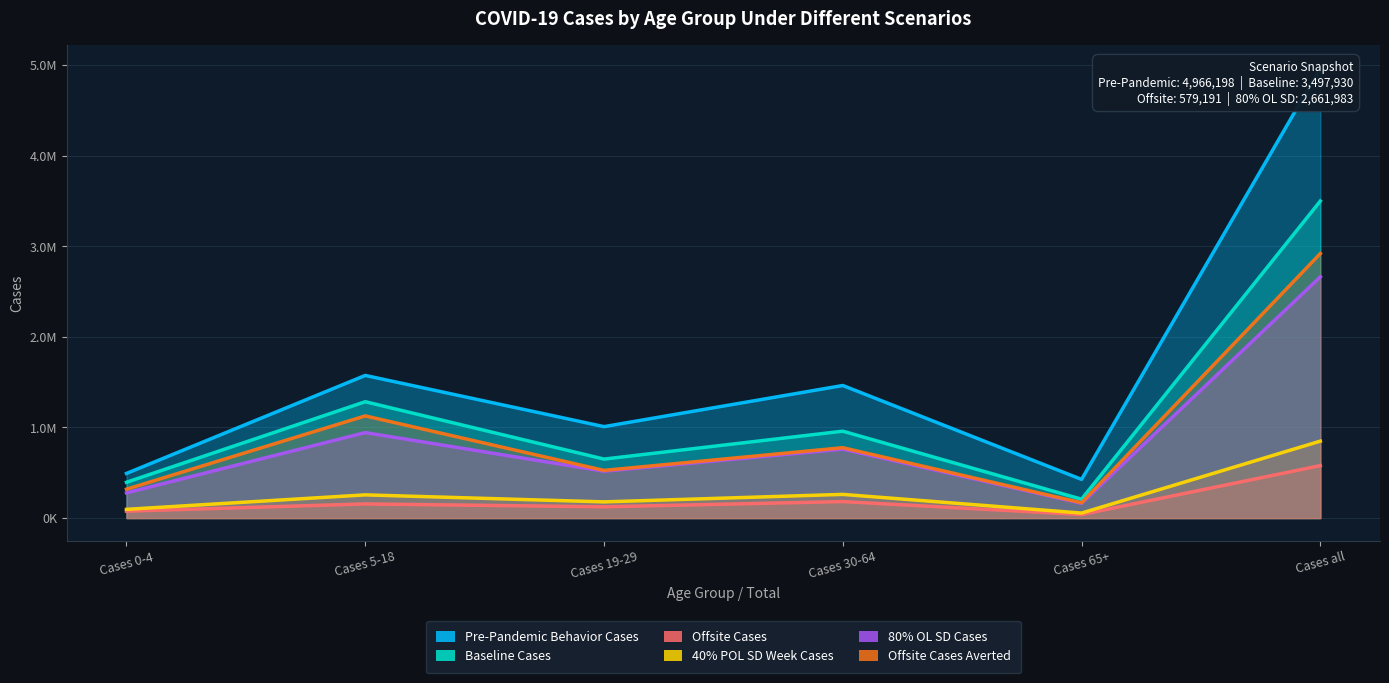

How many lines are shown in the chart?

6